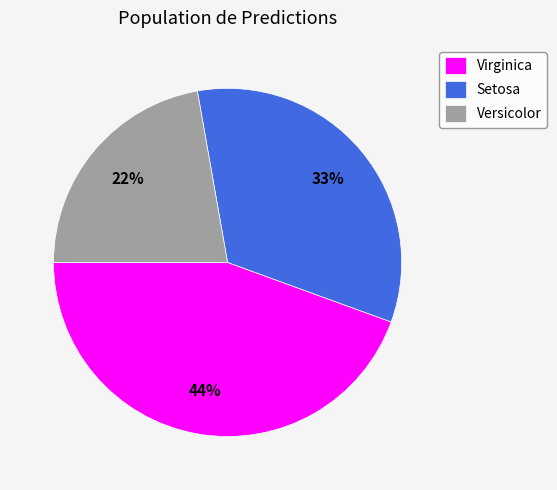

Does Setosa account for over 50% of the chart?

No